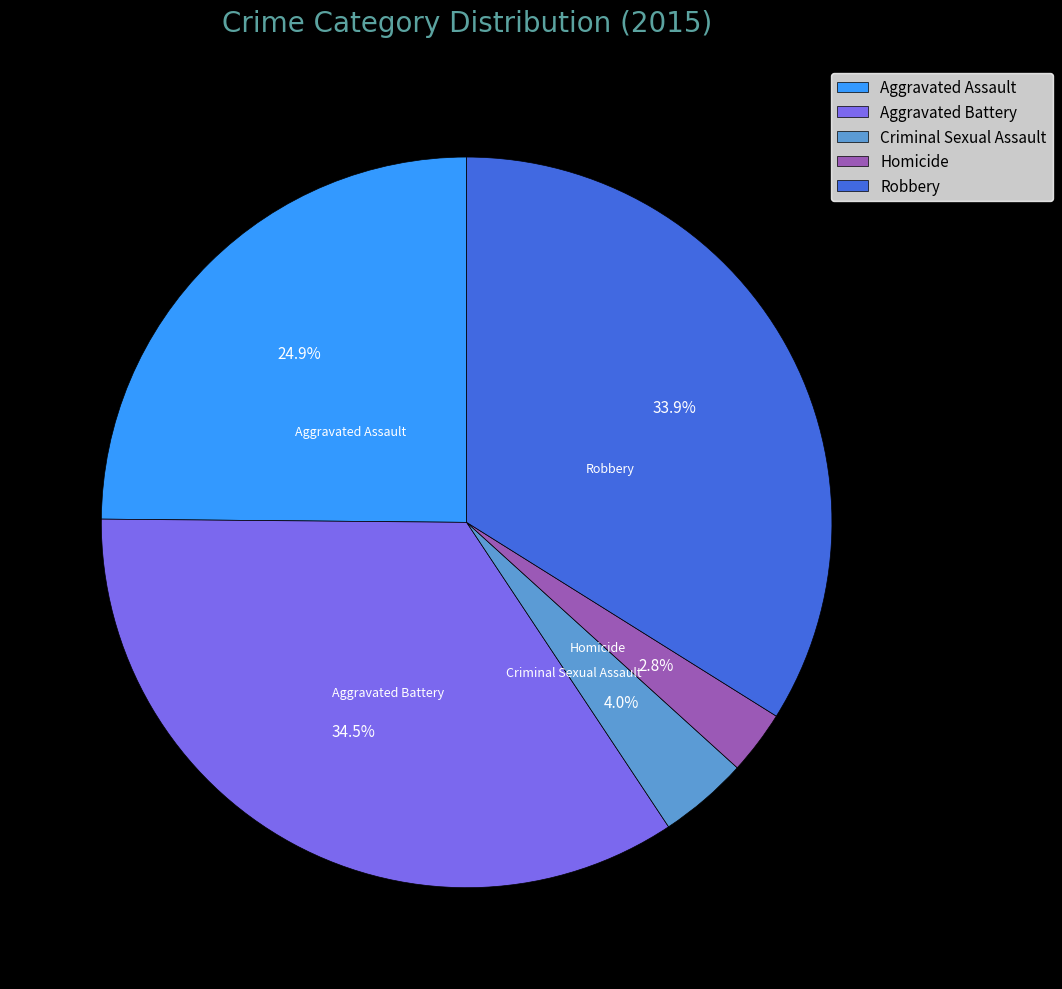

To the nearest percent, what percentage of the pie is Homicide?

3%